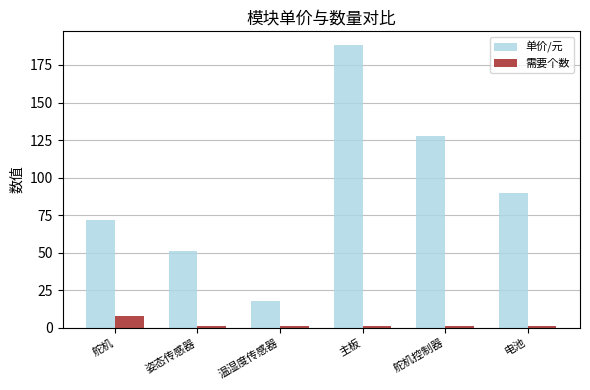

Which series has the largest range (max minus min)?

单价/元